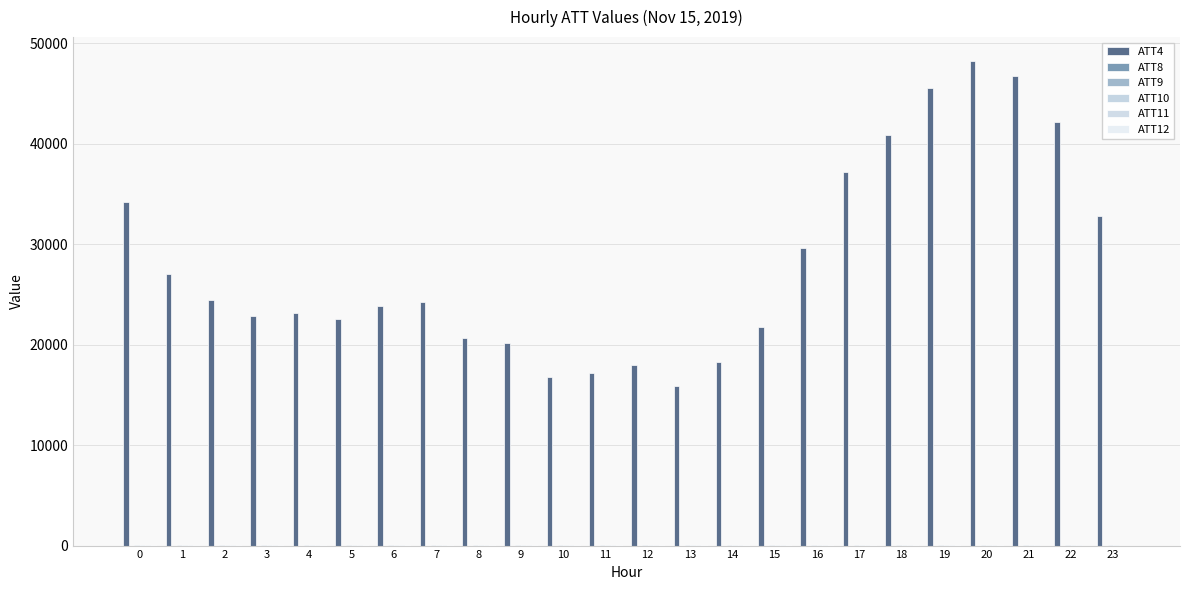

What is the sum of the ATT10 values at 6 and 19?

46.5